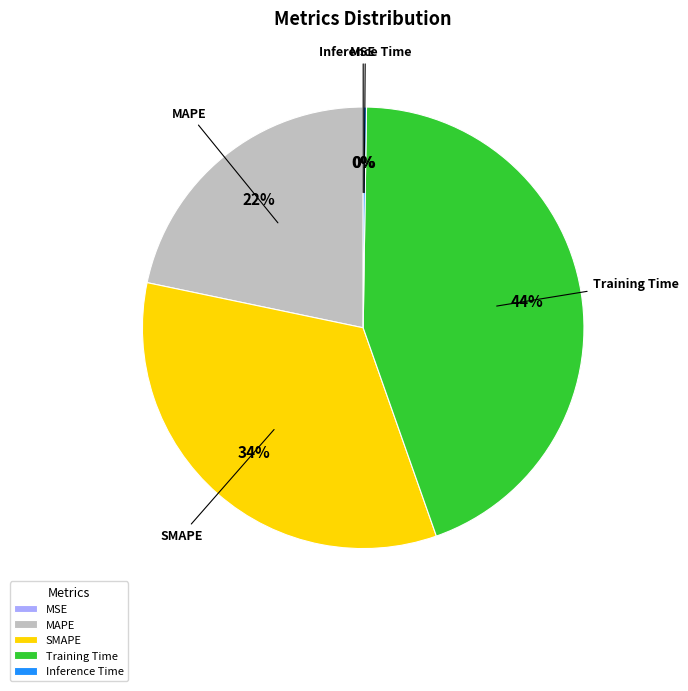

Combined, do Training Time and SMAPE account for over 50%?

Yes